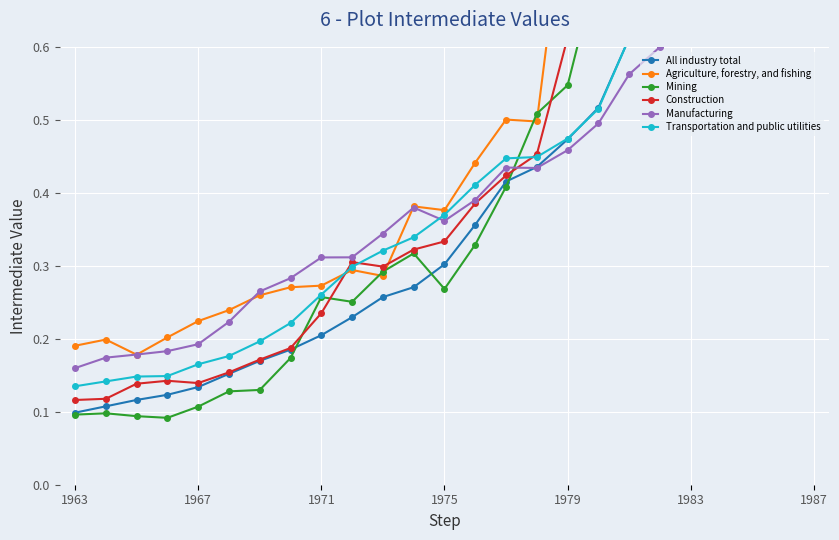

What is the difference between the maximum and minimum values in the Manufacturing series?

0.8